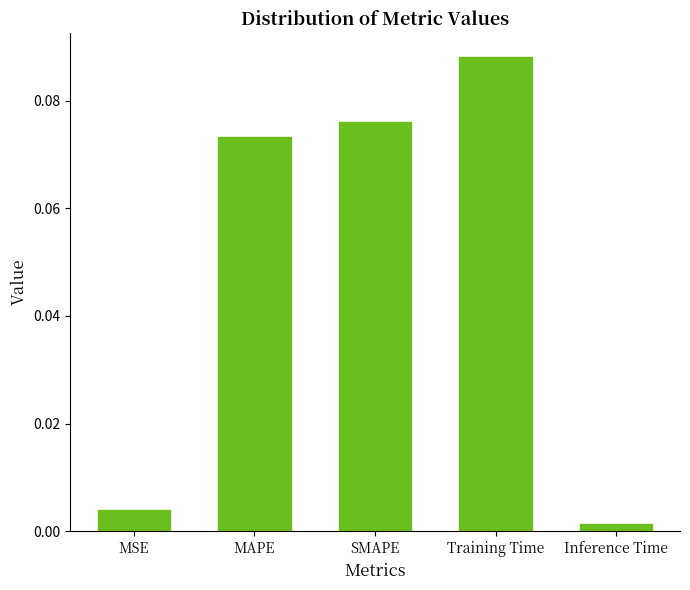

What position from the right is MAPE?

4